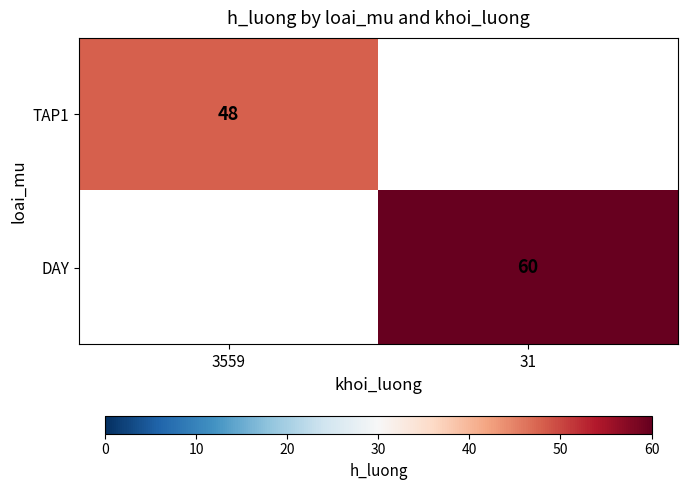

Is it true that DAY equals 39 at 31?

False